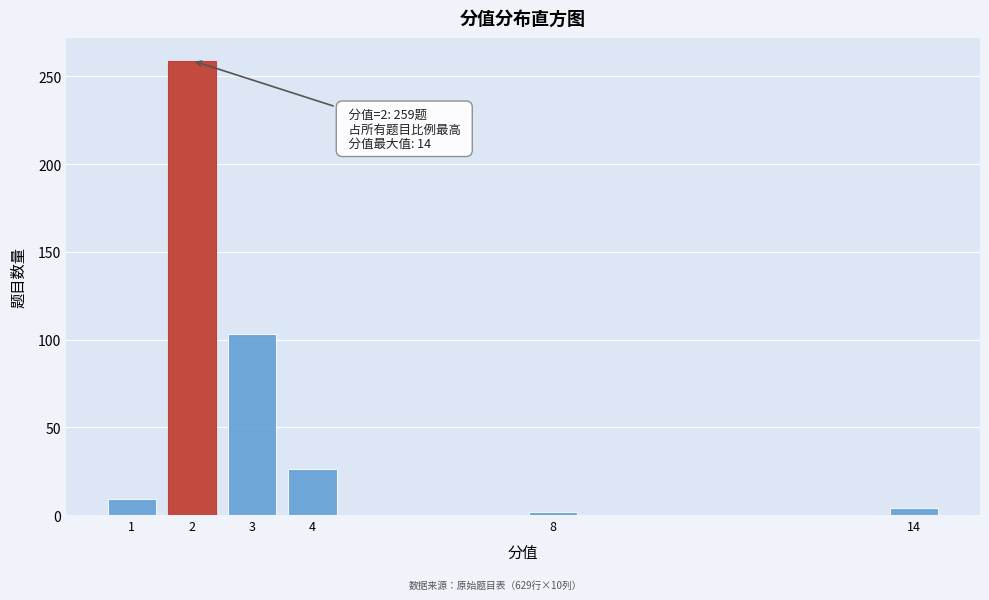

Reading left to right, extract all data points from this chart.

1=9	2=259	3=103	4=26	8=2	14=4